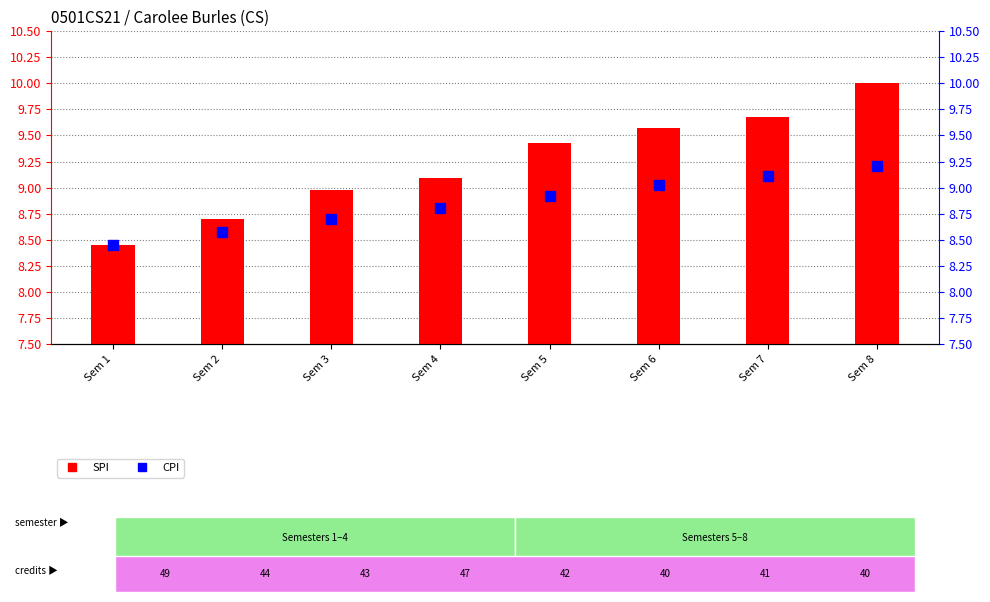

Which category has the highest value in the SPI series?

Sem 8